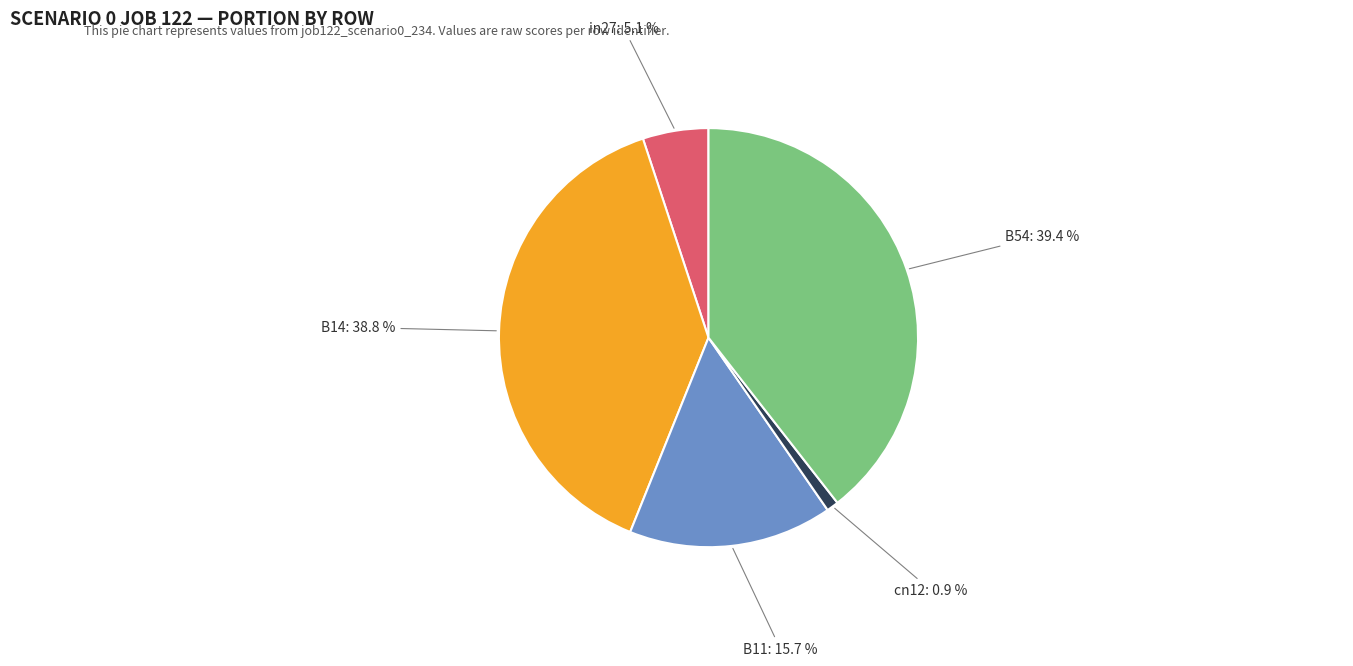

Which slice is the smallest?

cn12